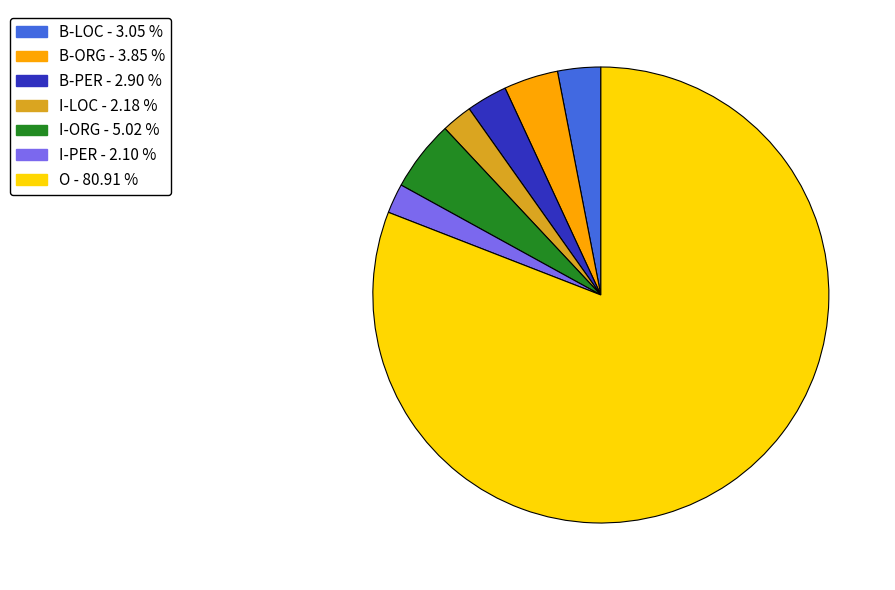

Is the sum of B-ORG and I-ORG greater than half?

No